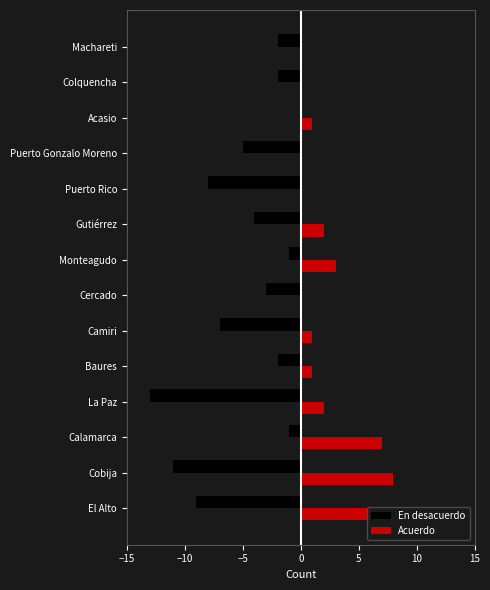

What is the sum of all Acuerdo values?

31